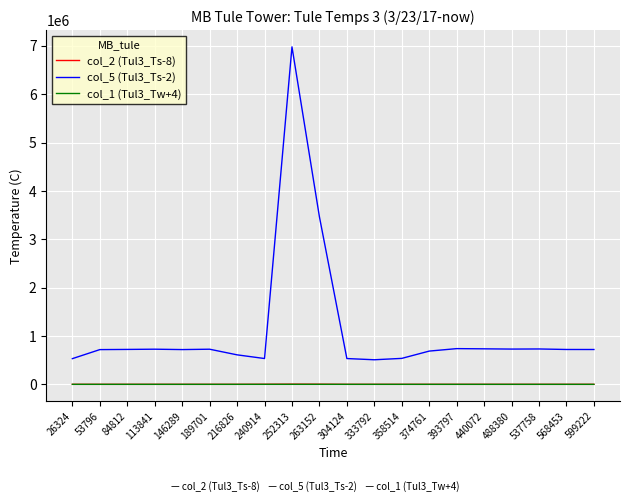

True or false: col_2 (Tul3_Ts-8) and col_5 (Tul3_Ts-2) intersect in this chart.

False